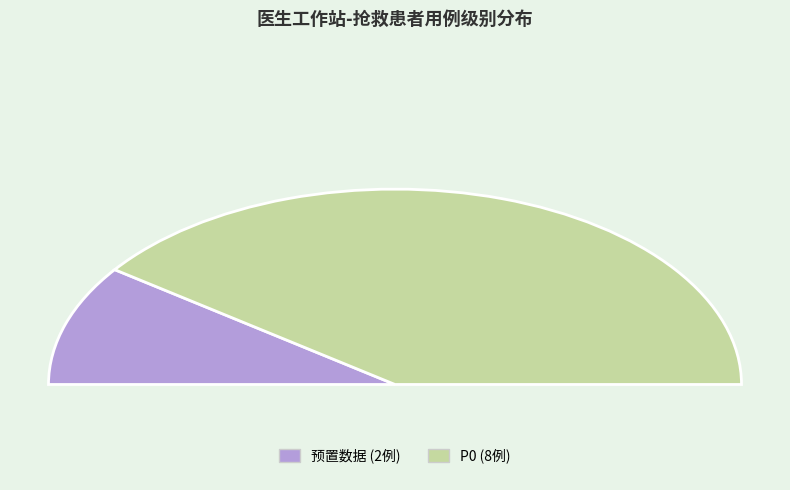

Is it true that 预置数据 is 6% of the pie?

False